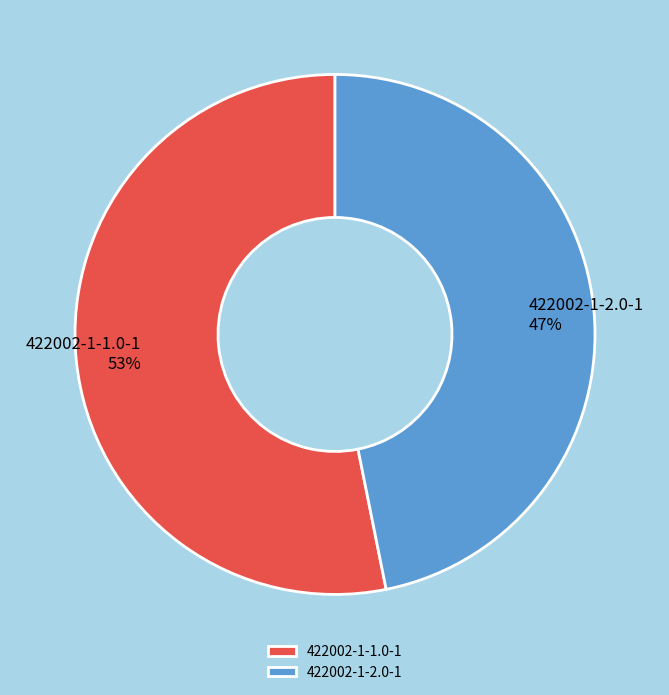

Which category accounts for the majority?

422002-1-1.0-1